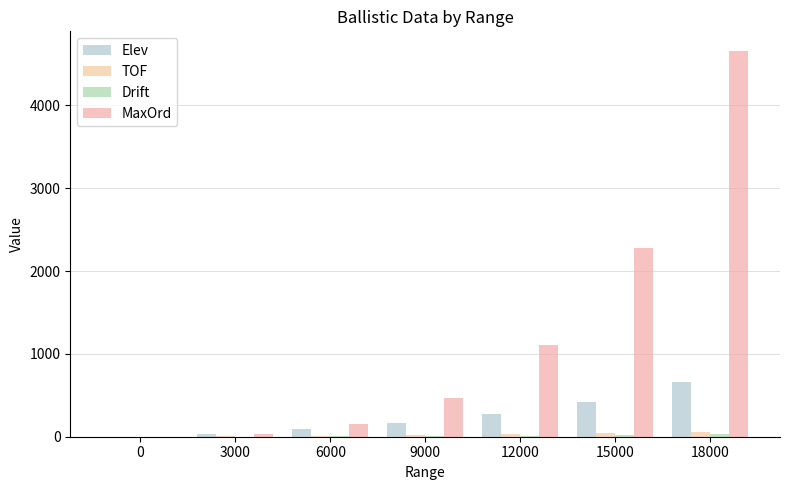

Are the bars horizontal?

No